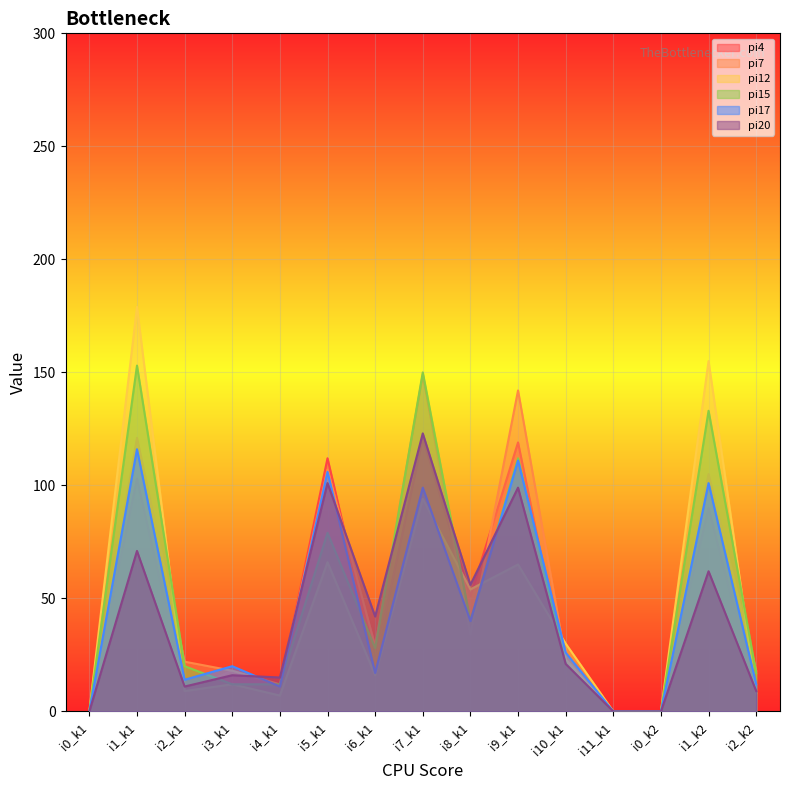

Is the value of pi17 at i0_k2 greater than the value of pi20 at i0_k2?

No